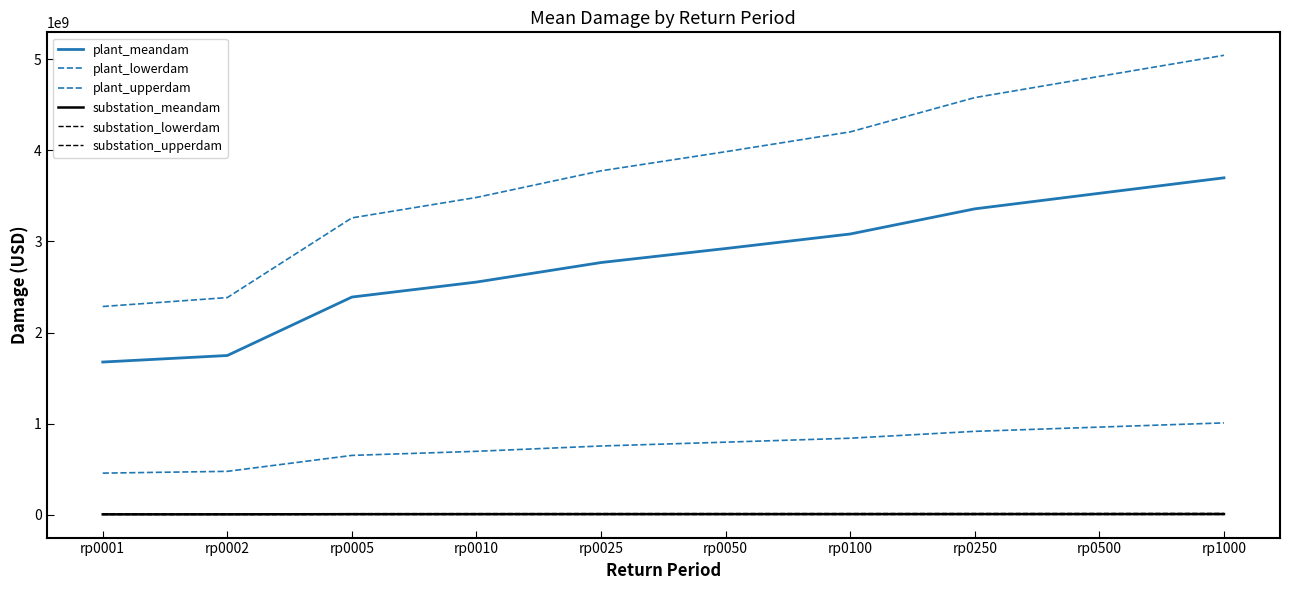

How many lines are shown in the chart?

6